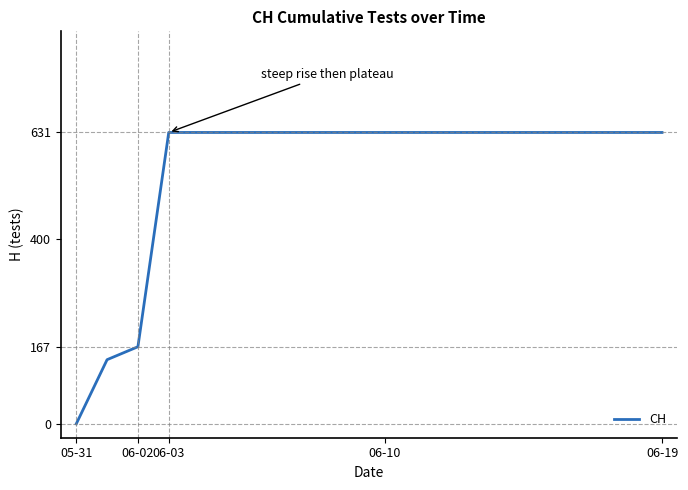

What is the maximum value shown in the chart?

631